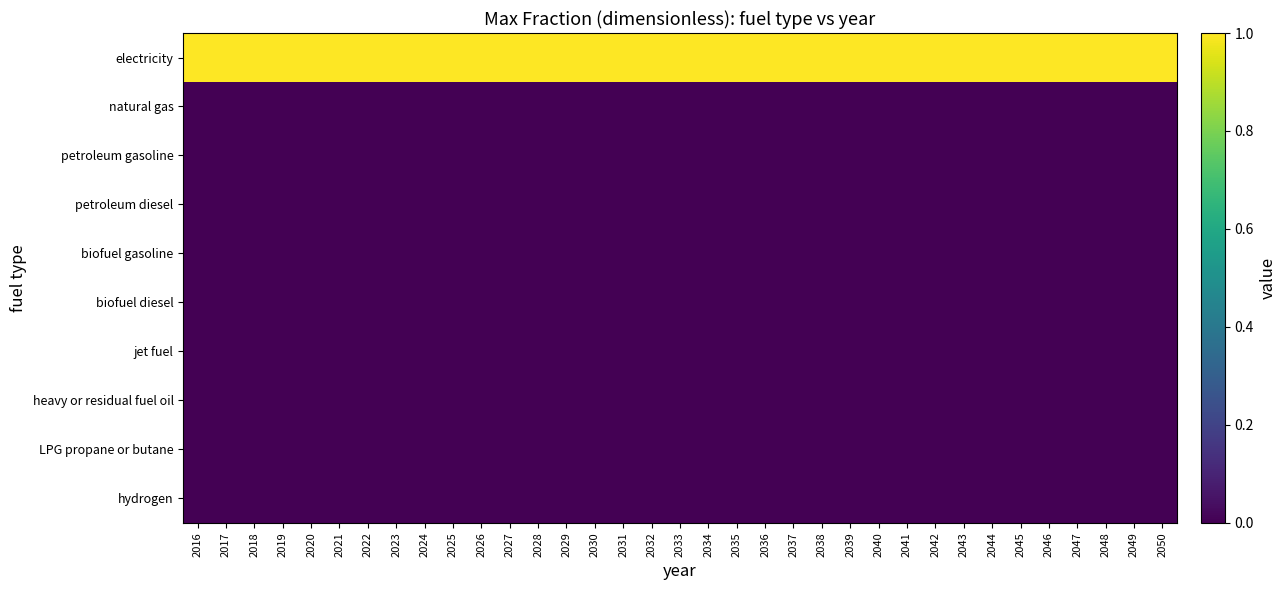

What is the total value across all series at 2037?

1